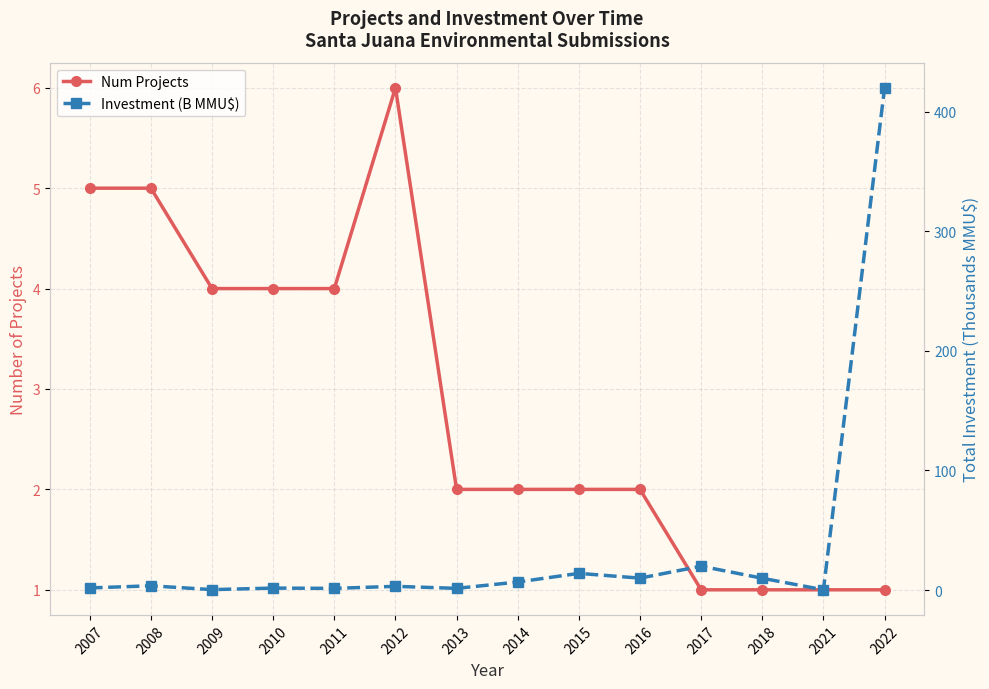

Which series ends up on top after the final intersection of Investment (B MMU$) and Num Projects?

Investment (B MMU$)